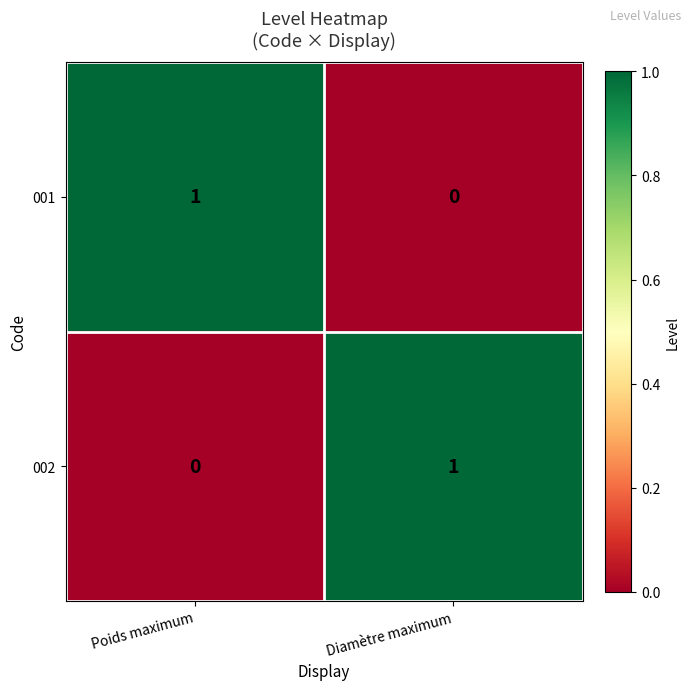

Which category has the lowest value in the 001 series?

Diamètre maximum